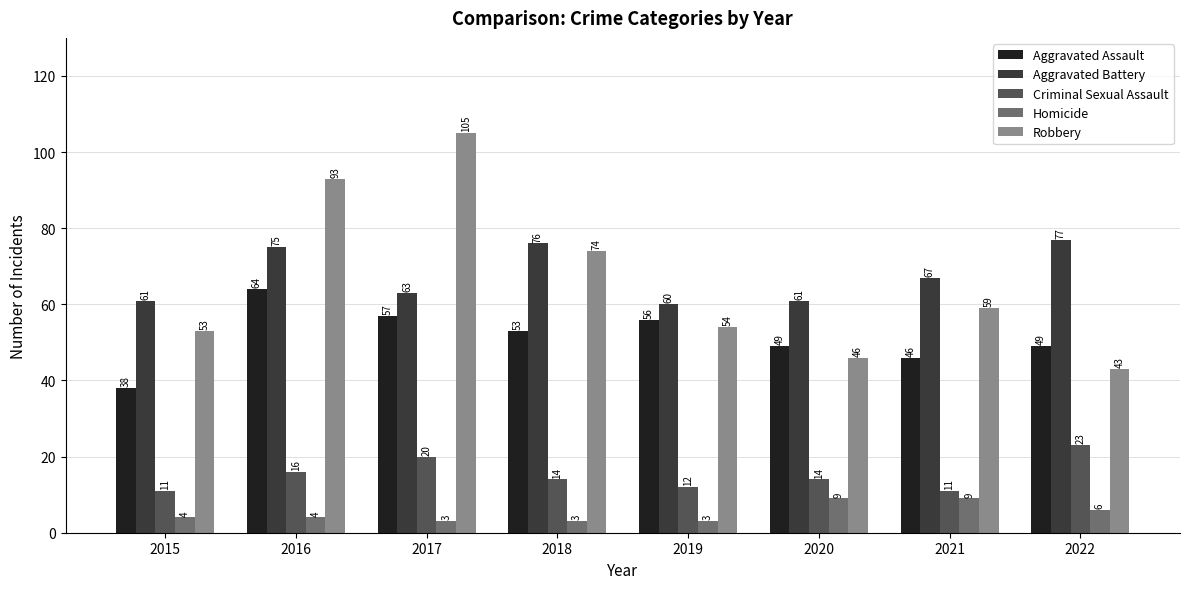

What is the value of the Aggravated Assault bar at the 1st from the left?

38